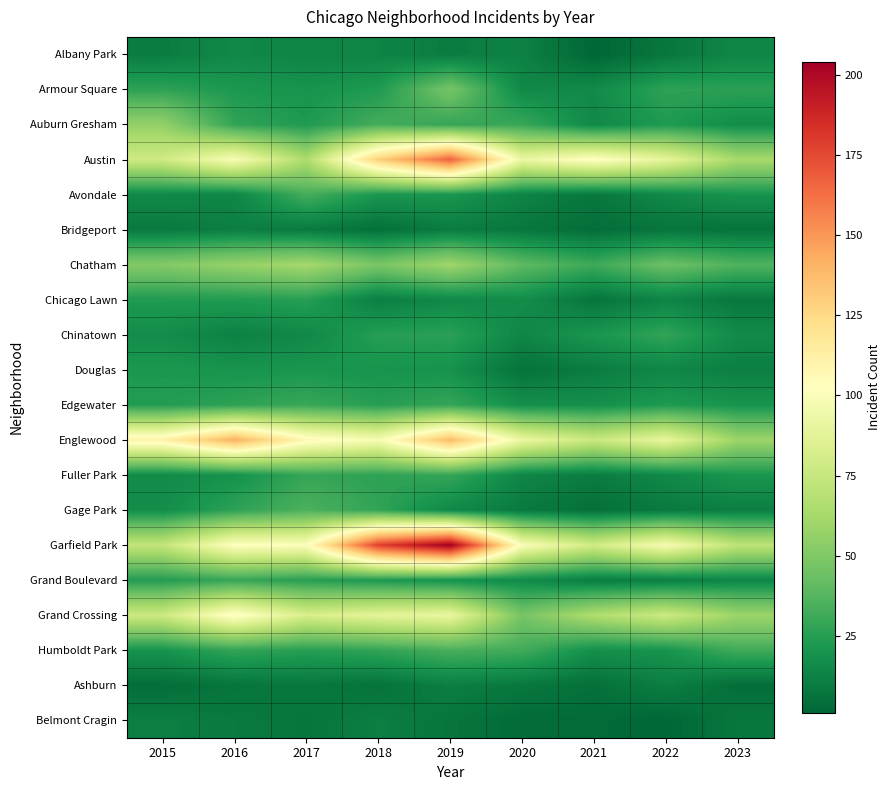

What is the spread (max minus min) of values at 2022?

97